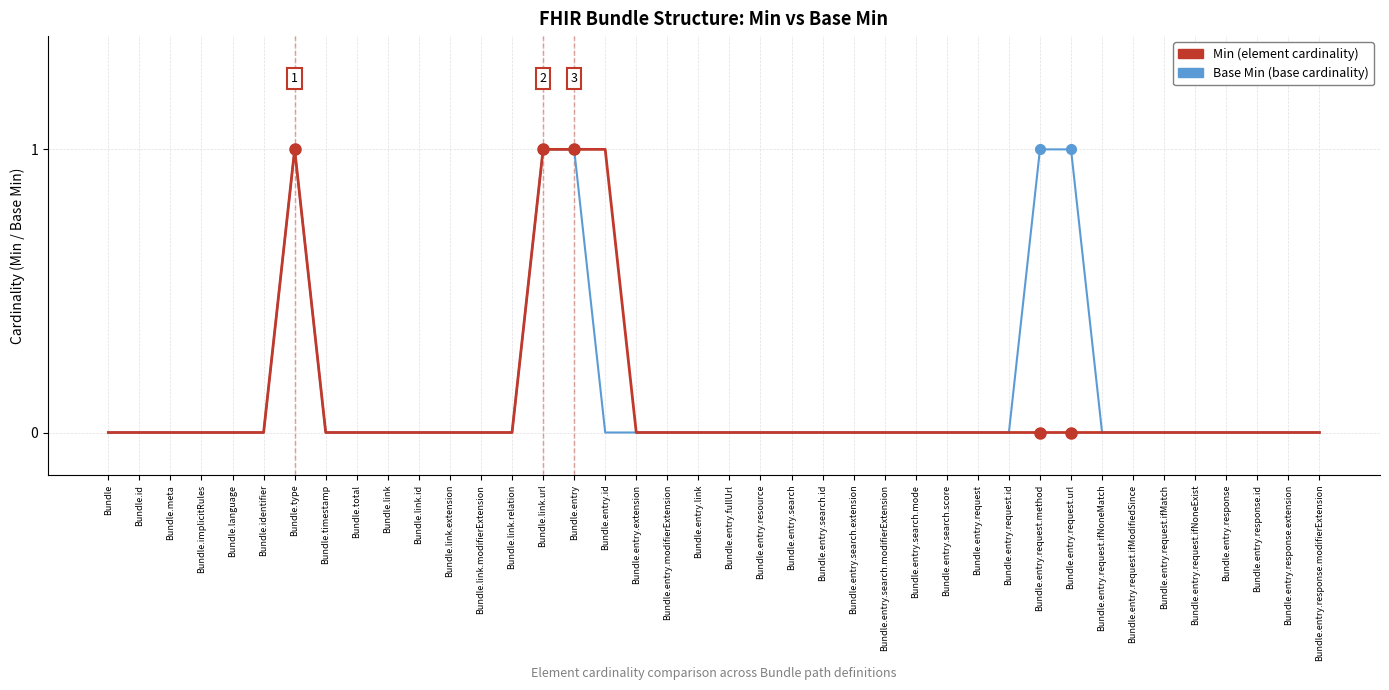

What position from the right is Bundle.entry.search.id?

17